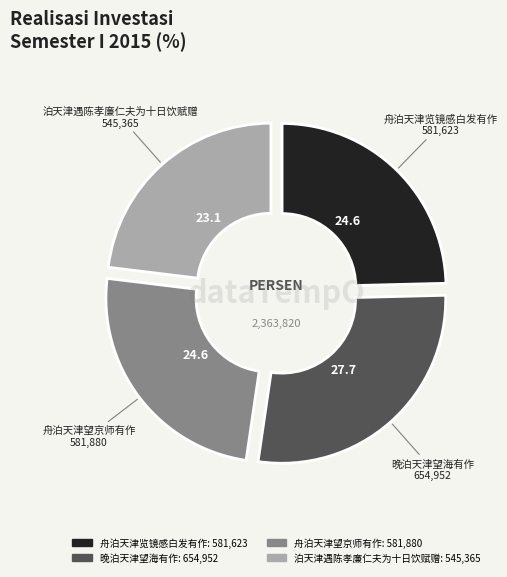

Combined, do 泊天津遇陈孝廉仁夫为十日饮赋赠 and 舟泊天津览镜感白发有作 account for over 50%?

No